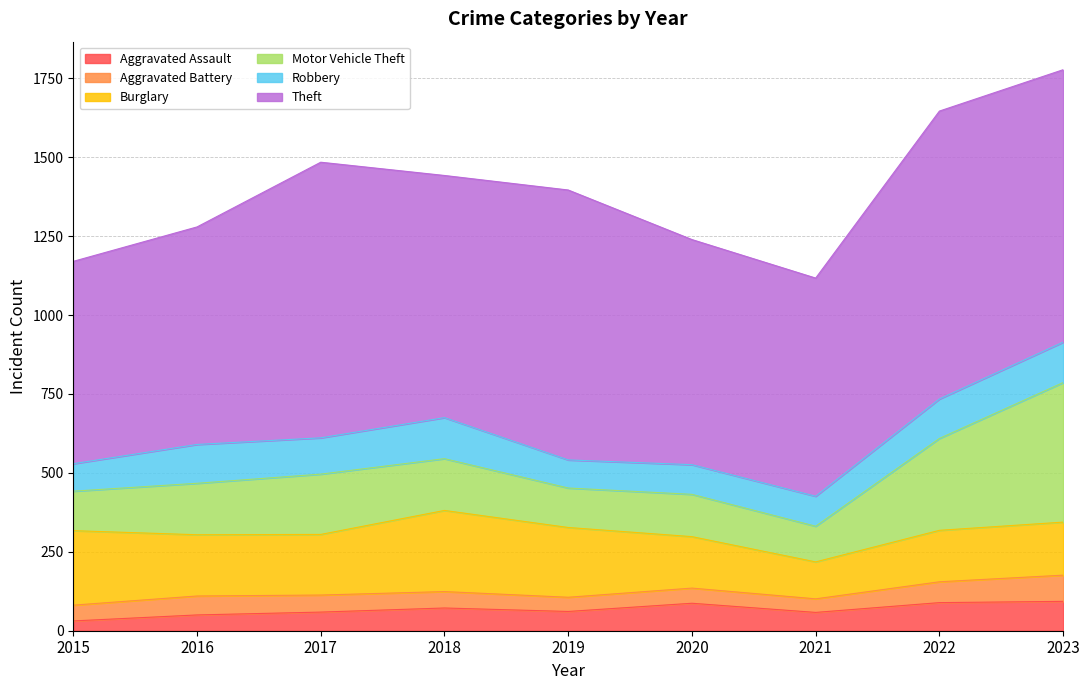

Reading left to right, transcribe all the data shown in this chart.

Aggravated Assault: 2015=31	2016=50	2017=59	2018=72	2019=61	2020=87	2021=58	2022=89	2023=93
Aggravated Battery: 2015=50	2016=60	2017=54	2018=52	2019=45	2020=48	2021=43	2022=66	2023=83
Burglary: 2015=236	2016=194	2017=192	2018=257	2019=221	2020=163	2021=117	2022=163	2023=168
Motor Vehicle Theft: 2015=125	2016=163	2017=191	2018=164	2019=125	2020=134	2021=113	2022=291	2023=442
Robbery: 2015=87	2016=123	2017=115	2018=130	2019=89	2020=94	2021=95	2022=125	2023=128
Theft: 2015=641	2016=689	2017=873	2018=767	2019=855	2020=713	2021=691	2022=912	2023=863